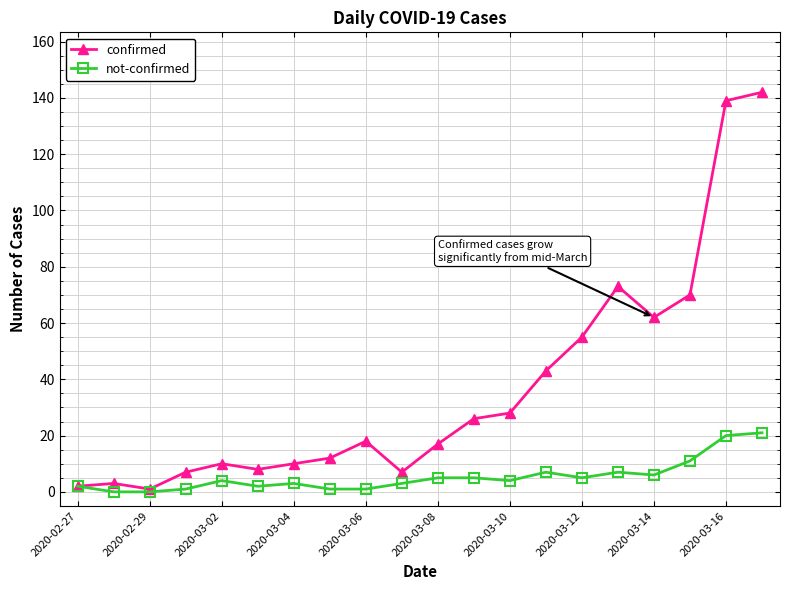

Which series has the widest spread of values?

confirmed